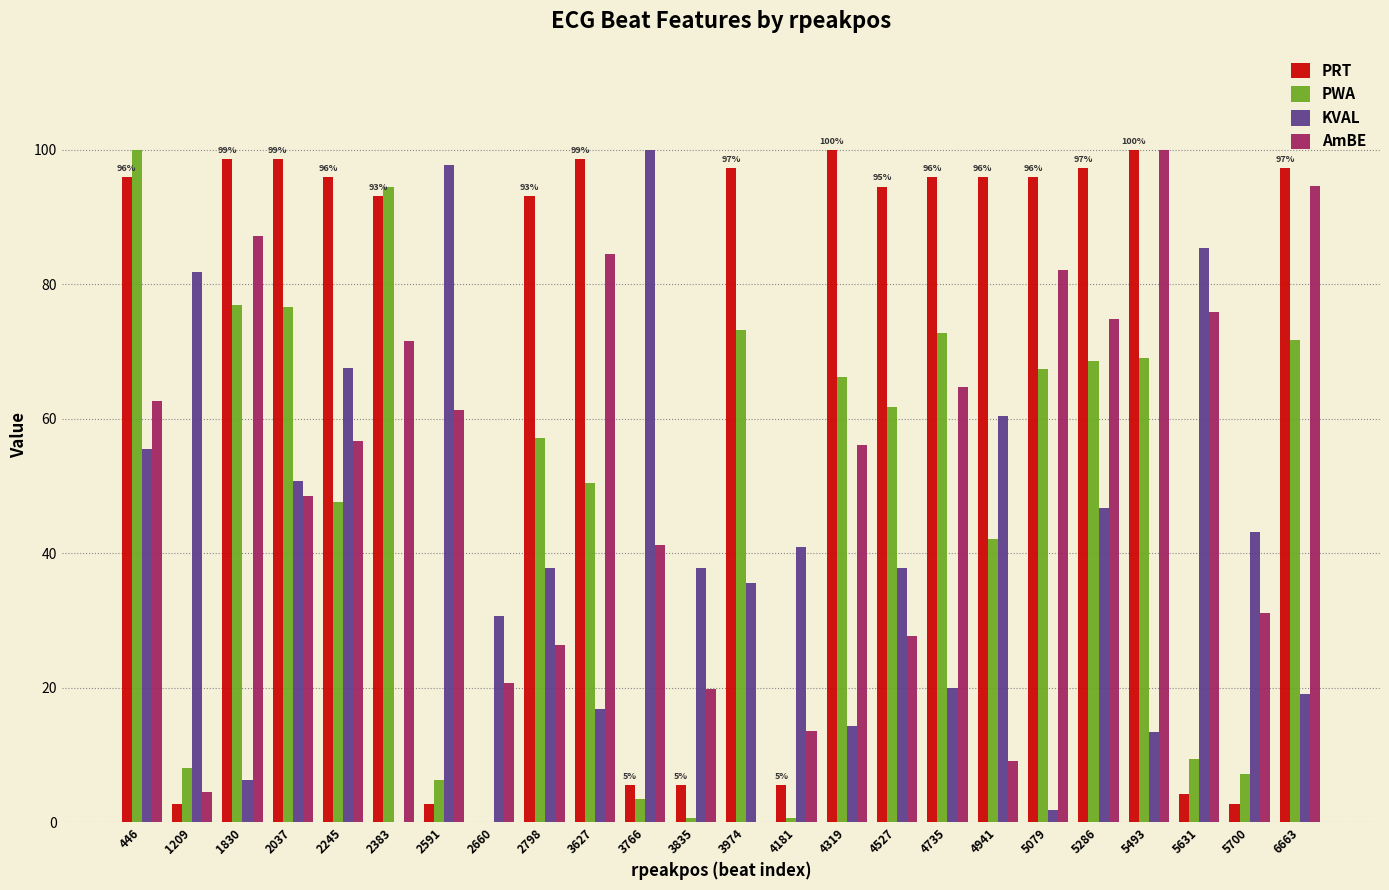

Which series has the largest total across all categories?

PRT